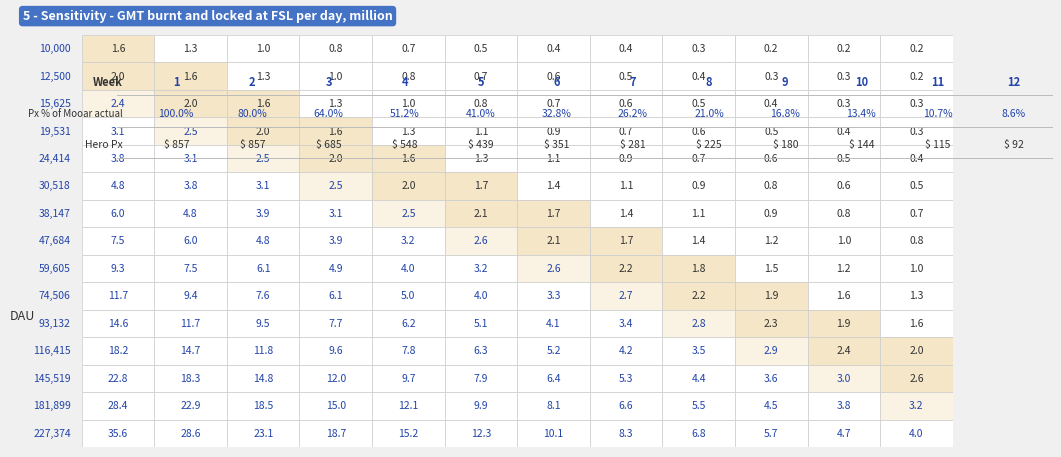

Reading left to right, list all the values displayed in this chart.

10,000: 1.6	1.3	1.0	0.8	0.7	0.5	0.4	0.4	0.3	0.2	0.2	0.2
12,500: 2.0	1.6	1.3	1.0	0.8	0.7	0.6	0.5	0.4	0.3	0.3	0.2
15,625: 2.4	2.0	1.6	1.3	1.0	0.8	0.7	0.6	0.5	0.4	0.3	0.3
19,531: 3.1	2.5	2.0	1.6	1.3	1.1	0.9	0.7	0.6	0.5	0.4	0.3
24,414: 3.8	3.1	2.5	2.0	1.6	1.3	1.1	0.9	0.7	0.6	0.5	0.4
30,518: 4.8	3.8	3.1	2.5	2.0	1.7	1.4	1.1	0.9	0.8	0.6	0.5
38,147: 6.0	4.8	3.9	3.1	2.5	2.1	1.7	1.4	1.1	0.9	0.8	0.7
47,684: 7.5	6.0	4.8	3.9	3.2	2.6	2.1	1.7	1.4	1.2	1.0	0.8
59,605: 9.3	7.5	6.1	4.9	4.0	3.2	2.6	2.2	1.8	1.5	1.2	1.0
74,506: 11.7	9.4	7.6	6.1	5.0	4.0	3.3	2.7	2.2	1.9	1.6	1.3
93,132: 14.6	11.7	9.5	7.7	6.2	5.1	4.1	3.4	2.8	2.3	1.9	1.6
116,415: 18.2	14.7	11.8	9.6	7.8	6.3	5.2	4.2	3.5	2.9	2.4	2.0
145,519: 22.8	18.3	14.8	12.0	9.7	7.9	6.4	5.3	4.4	3.6	3.0	2.6
181,899: 28.4	22.9	18.5	15.0	12.1	9.9	8.1	6.6	5.5	4.5	3.8	3.2
227,374: 35.6	28.6	23.1	18.7	15.2	12.3	10.1	8.3	6.8	5.7	4.7	4.0